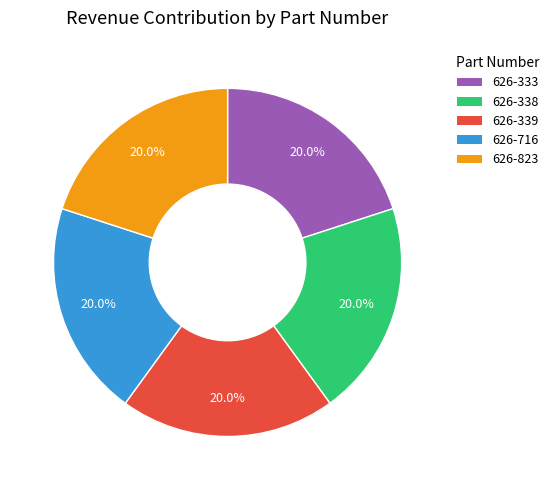

The 626-333 slice represents 20% of the pie. True or false?

True